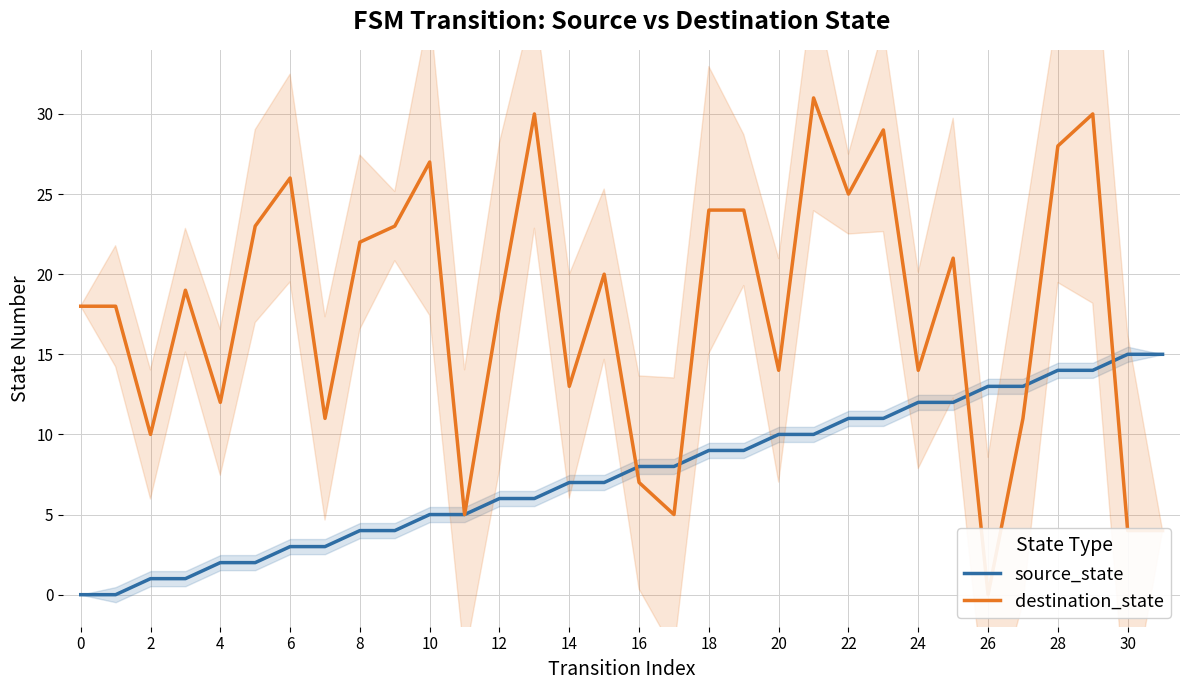

Is it true that source_state equals 13 at 26?

True